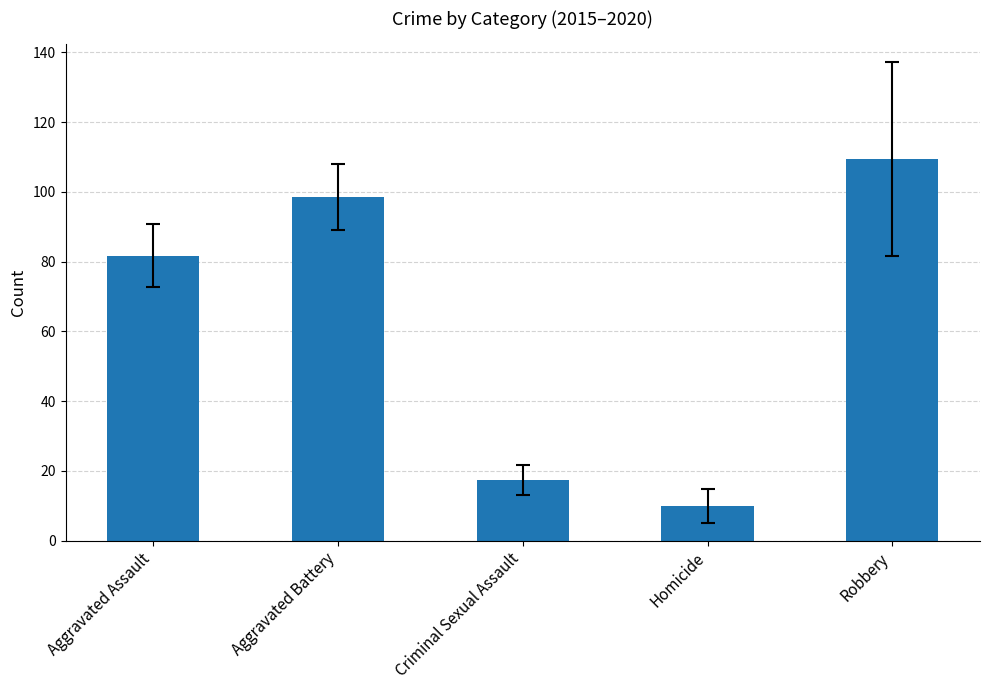

Where does the data first go above 81?

Aggravated Assault